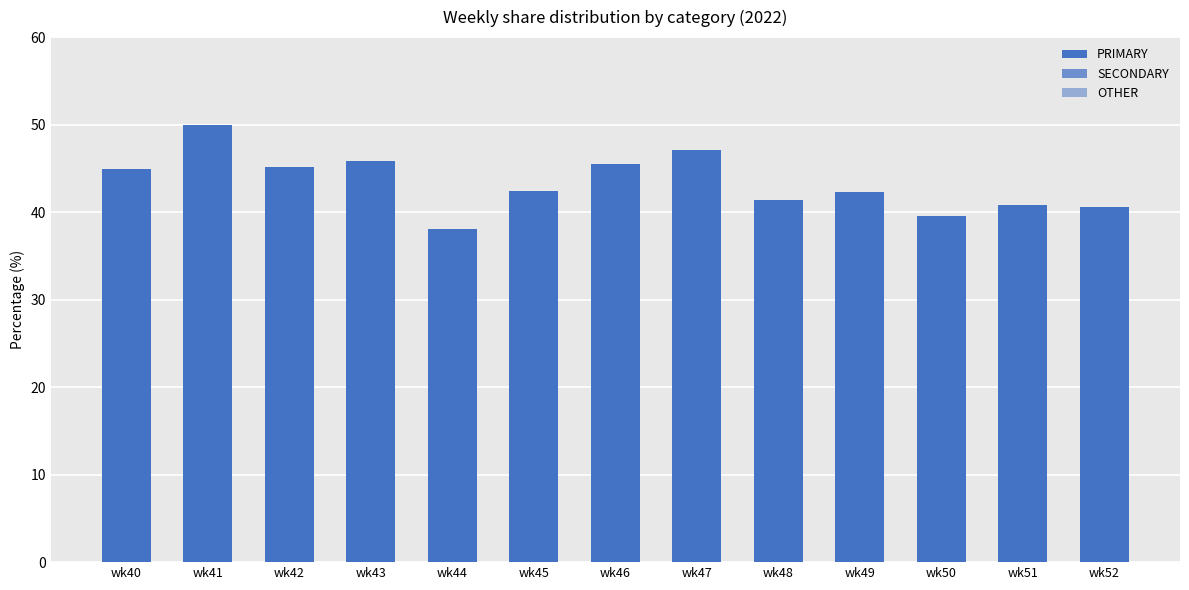

How many distinct data groups are displayed?

3